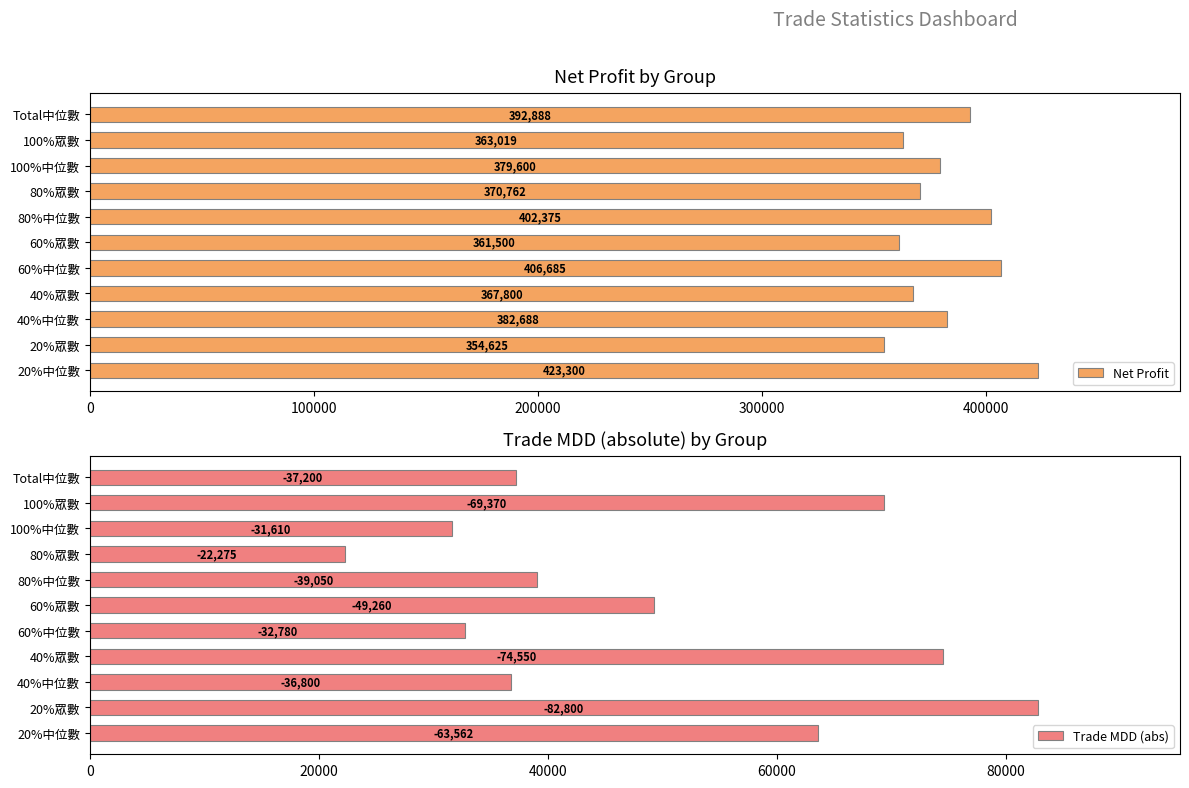

The value of Net Profit at 60%眾數 is 361500.0. True or false?

True